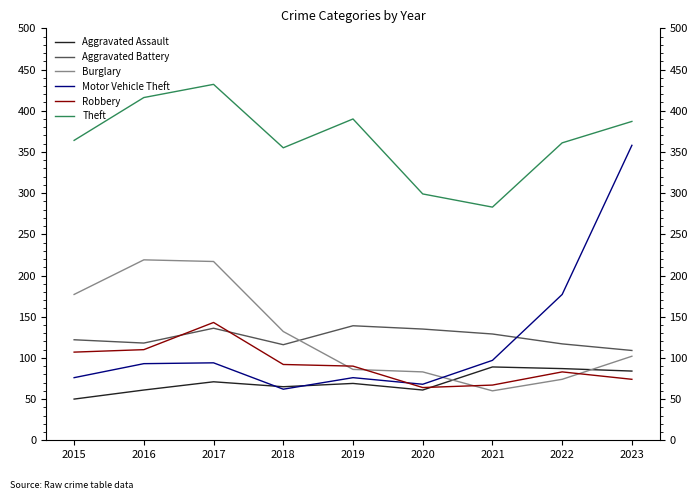

Which series has the widest spread of values?

Motor Vehicle Theft